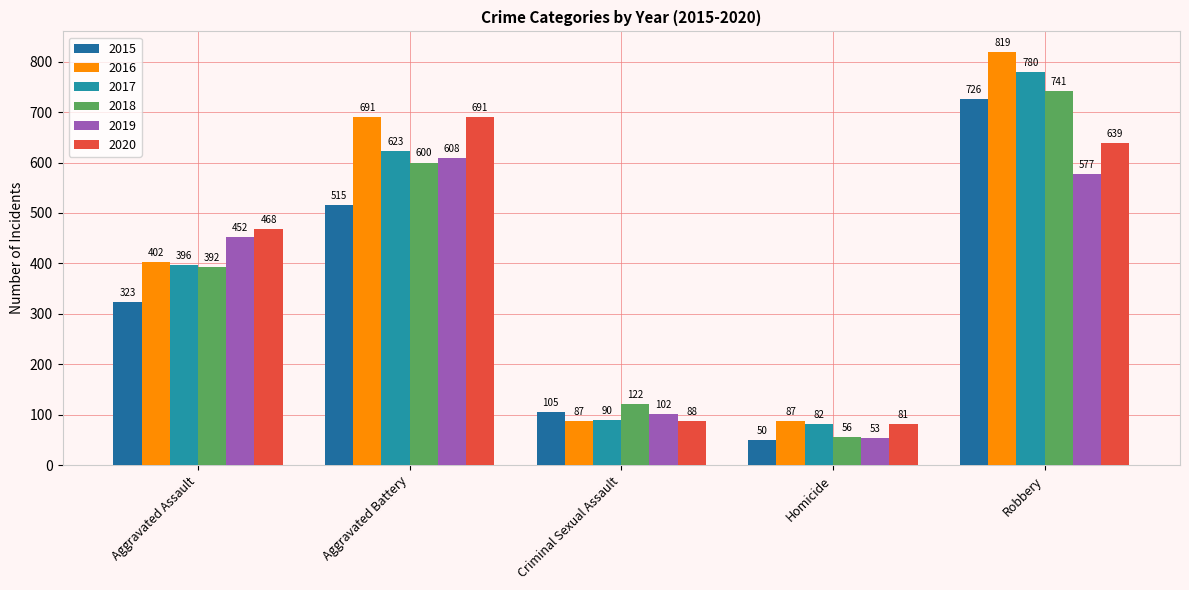

Does the chart contain stacked bars?

No